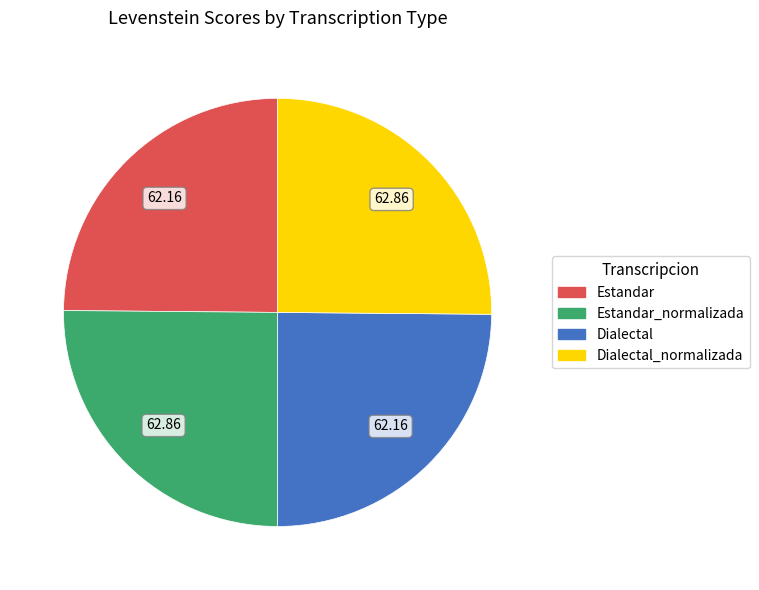

Is there any slice that represents more than half of the pie?

No